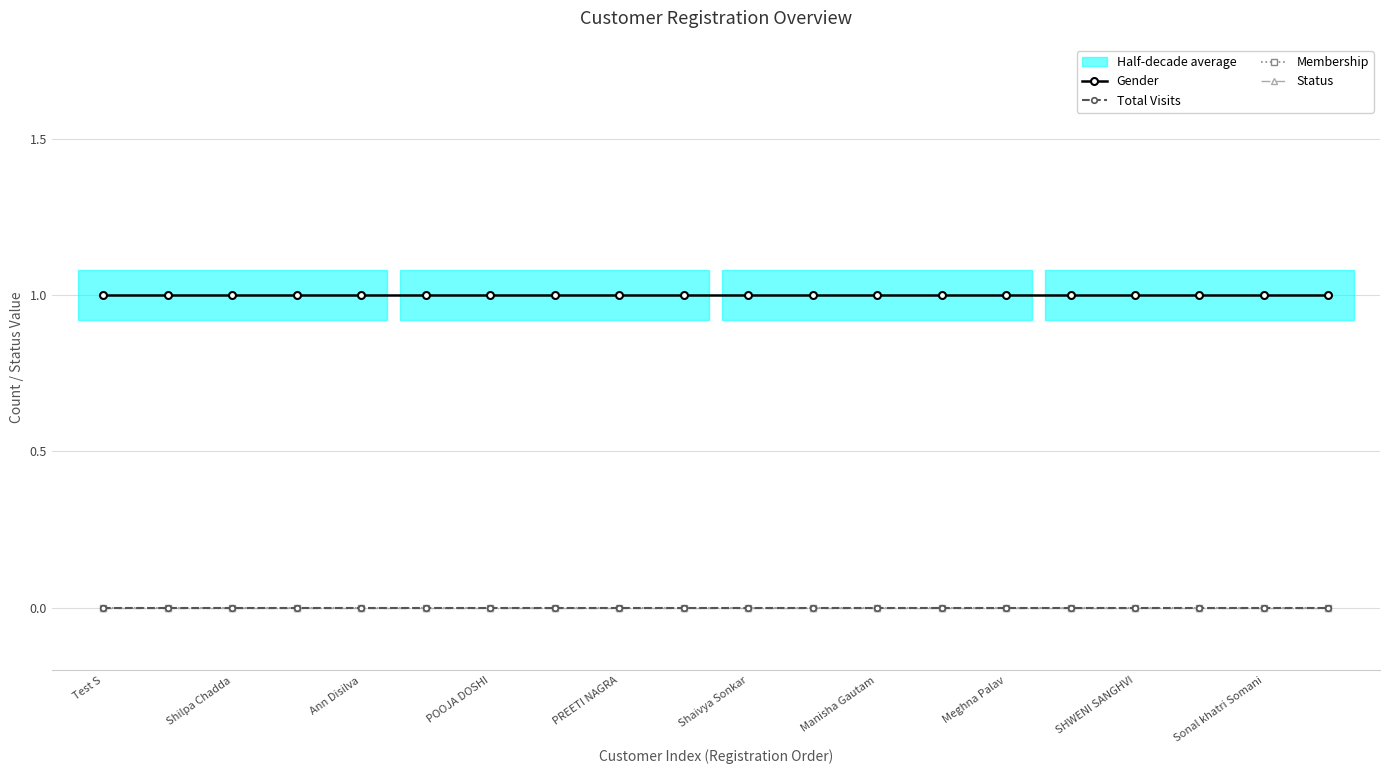

True or false: Total Visits and Gender intersect in this chart.

False